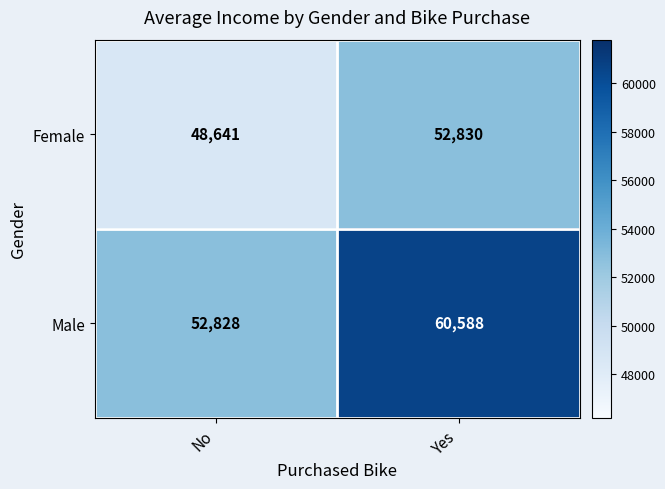

Reading left to right, what are all the values shown in this chart?

Female: No=48641	Yes=52830
Male: No=52828	Yes=60588